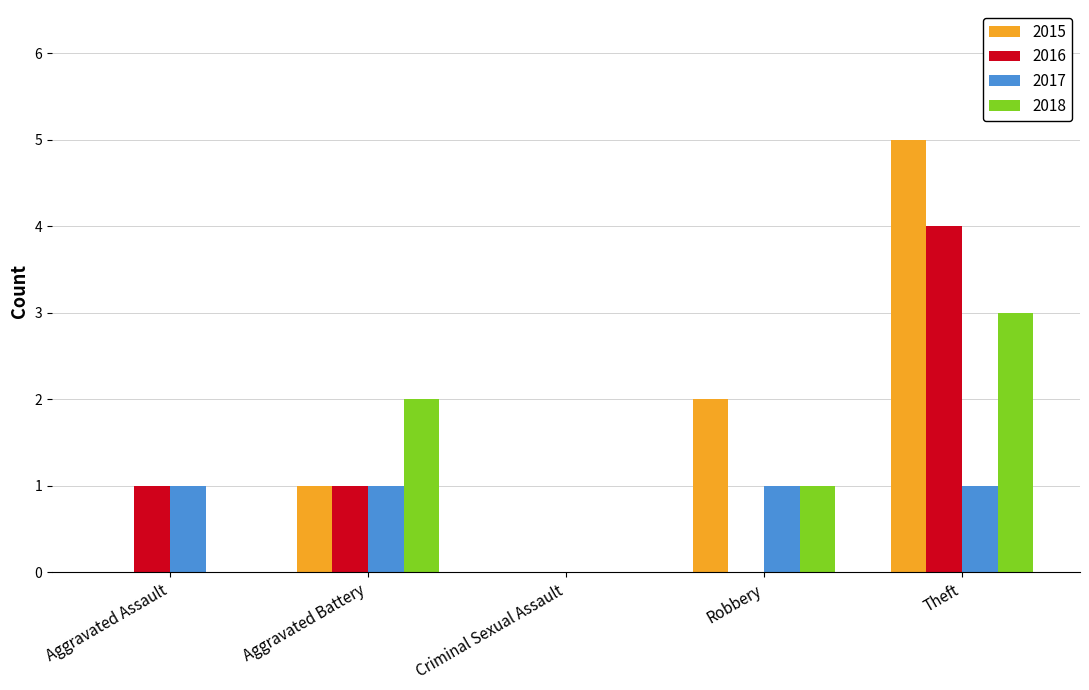

How many categories are shown in the chart?

5